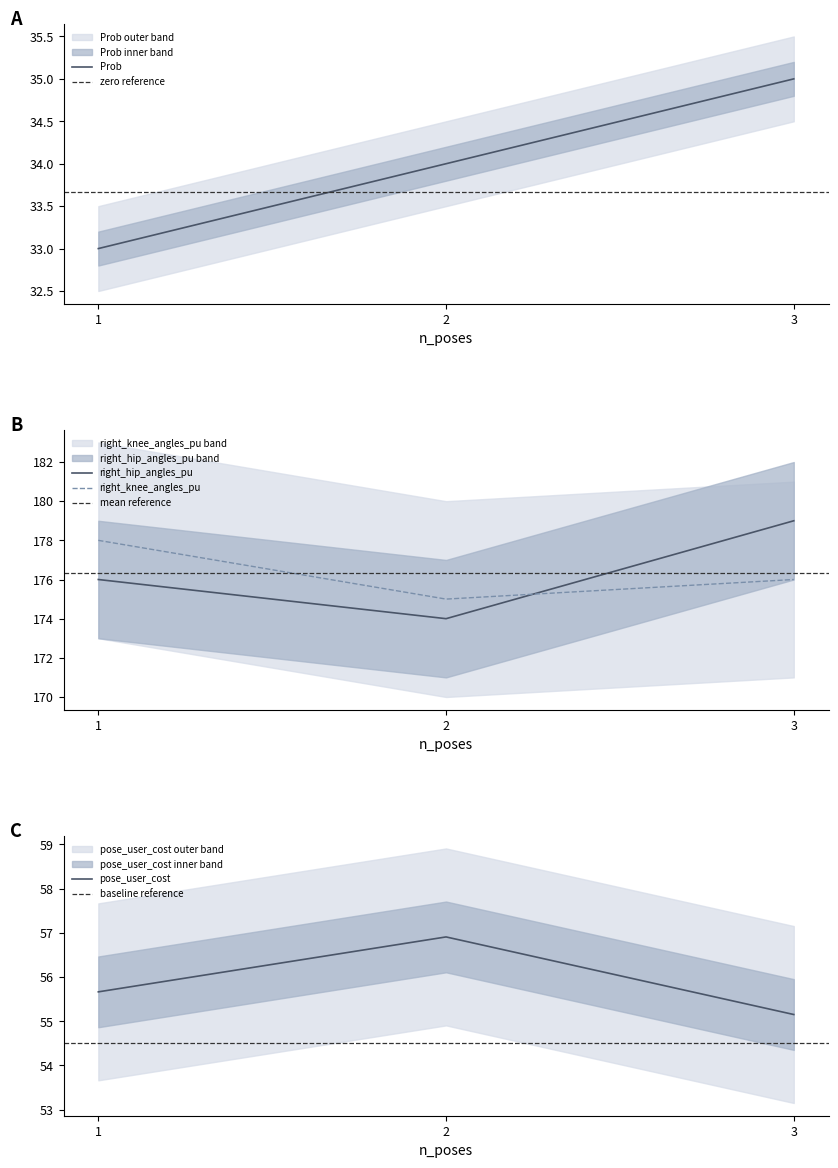

Between 3 and 1, which is larger?

3